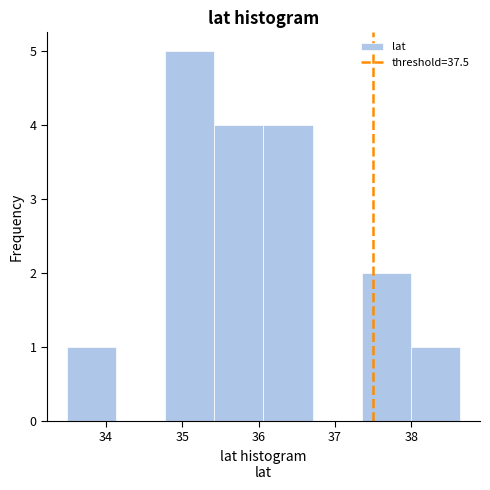

What is the height of the bar covering 36.1 to 36.7 on the x-axis? Neither the bar edges nor the heights are printed on the chart, so give them approximately, as read against the axes.

4